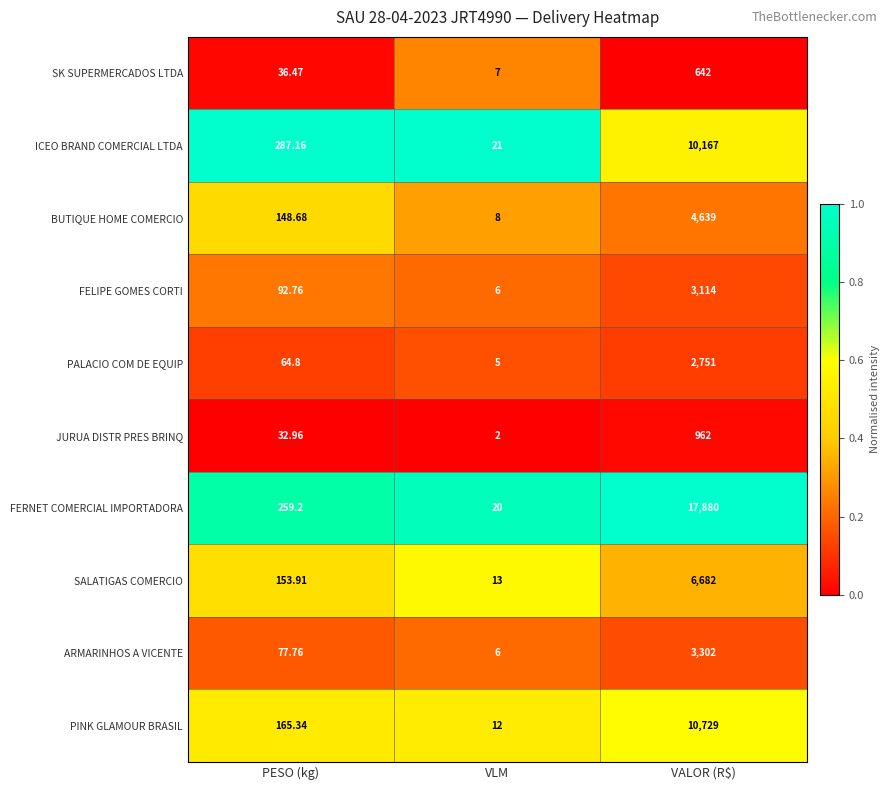

Which series changed the most between PESO (kg) and VLM?

ICEO BRAND COMERCIAL LTDA